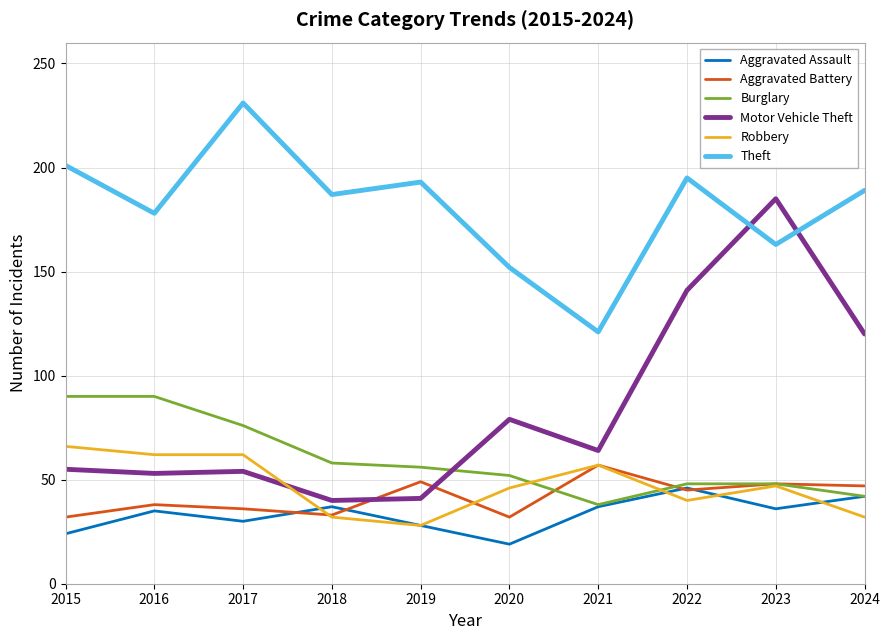

Is the value of Robbery at 2023 greater than the value of Motor Vehicle Theft at 2019?

Yes